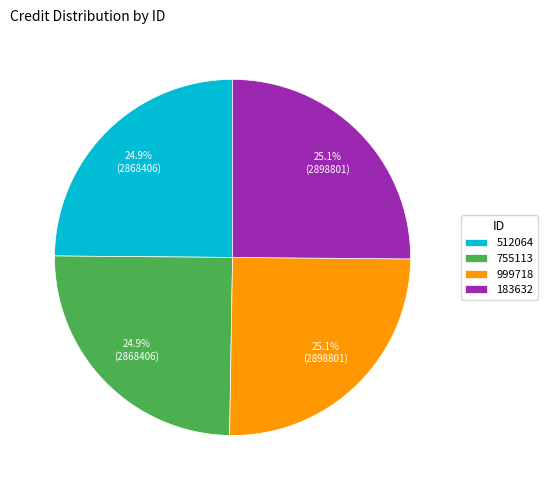

True or false: 512064 accounts for 39% of the total.

False